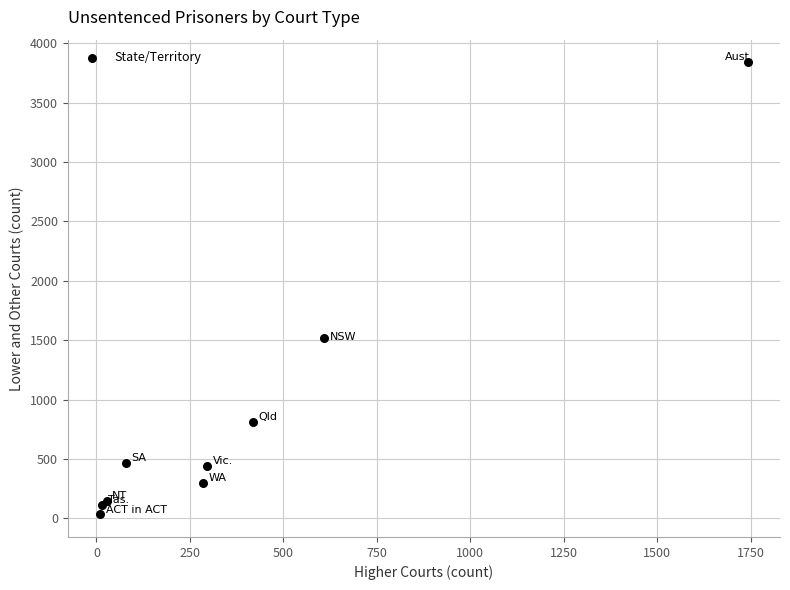

What Y value in the scatter plot is closest to 1936?

1519